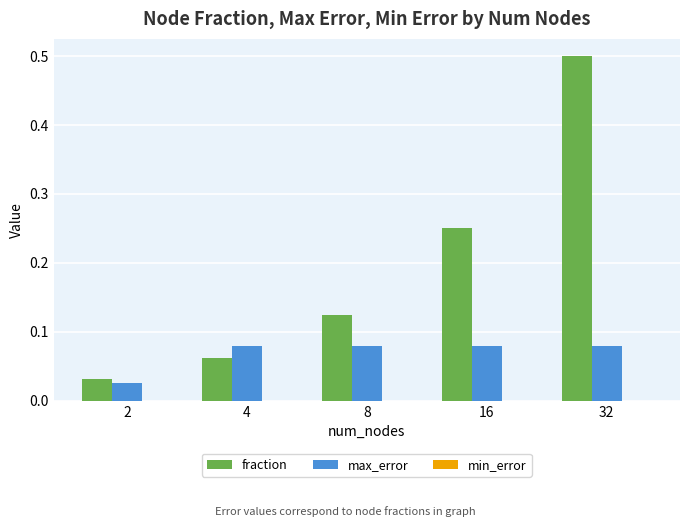

Which series changed the most between 8 and 32?

fraction